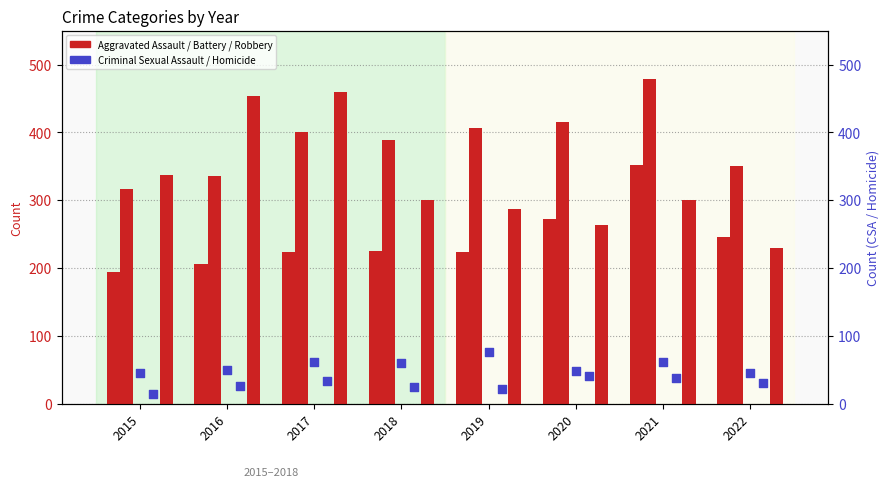

Is the value of Robbery at 2020 greater than the value of Criminal Sexual Assault at 2019?

Yes